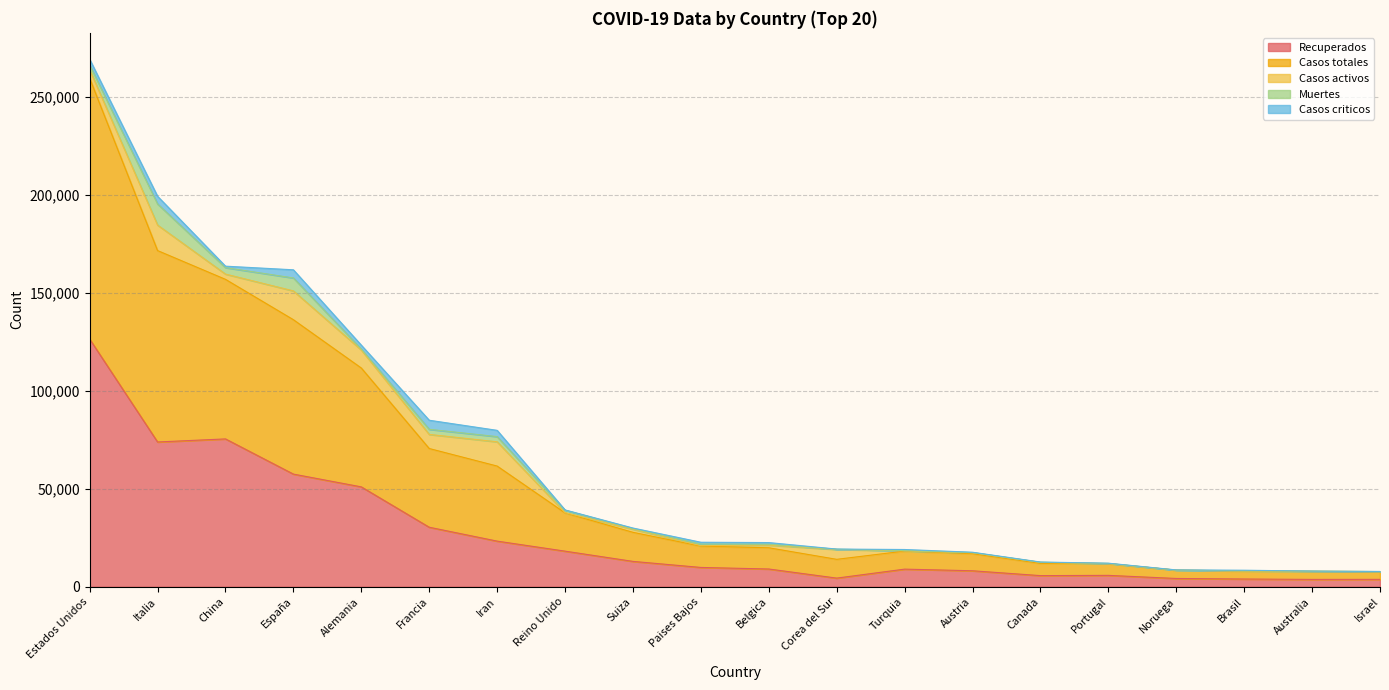

Count the number of data series in this chart.

5